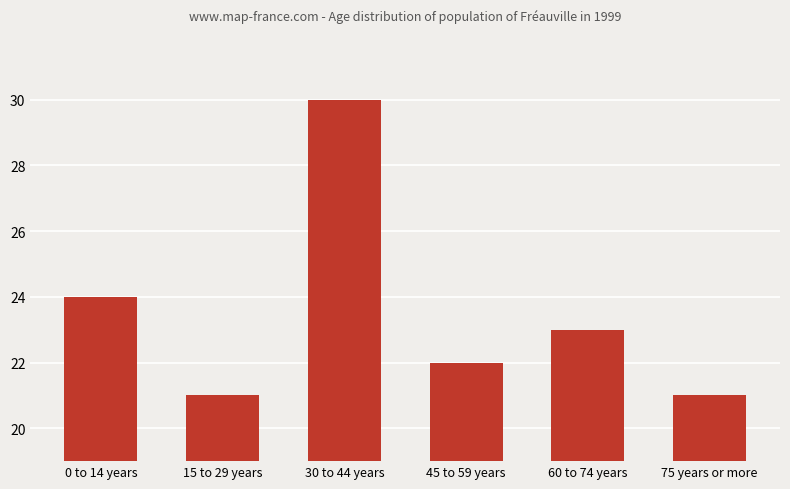

What is the smallest value displayed?

21